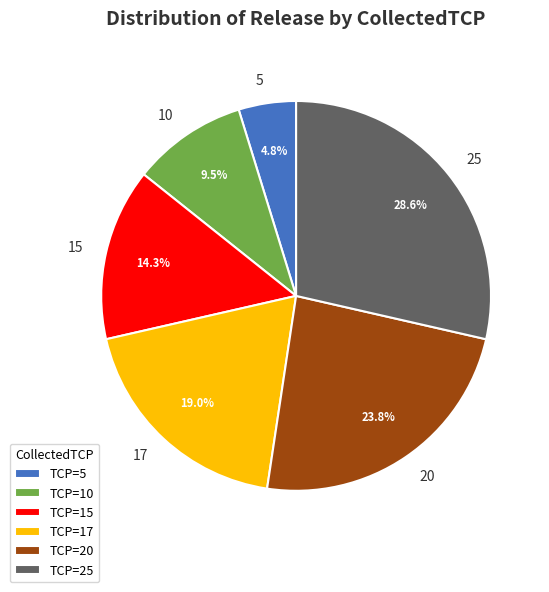

Between 25 and 20, which is larger?

25